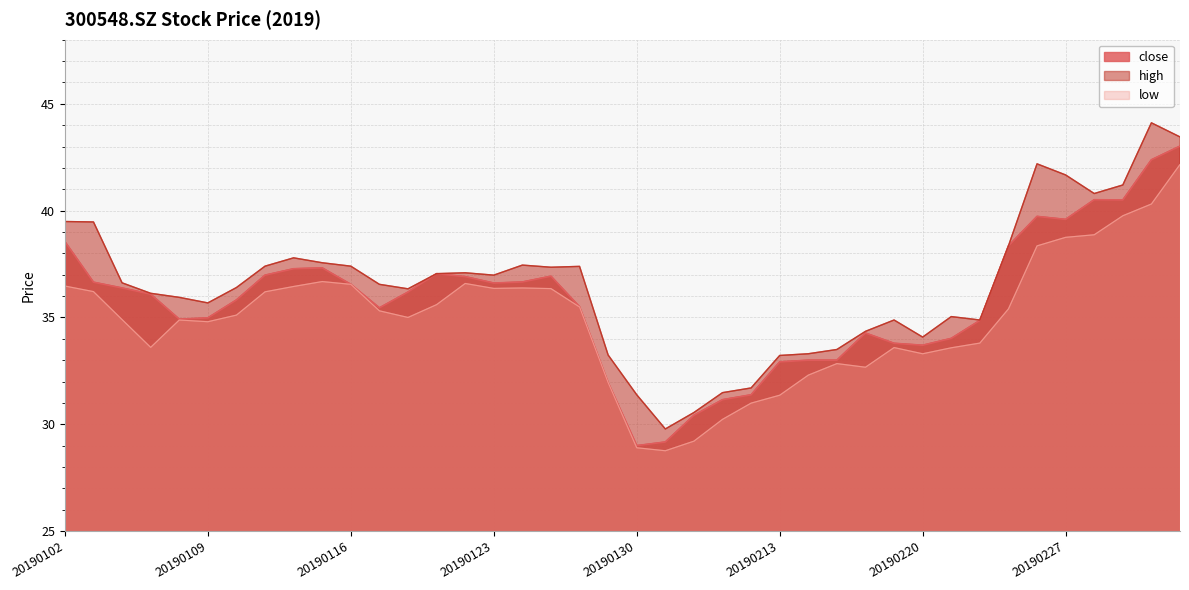

What is the value of the high point at the 24th from the left?

31.5